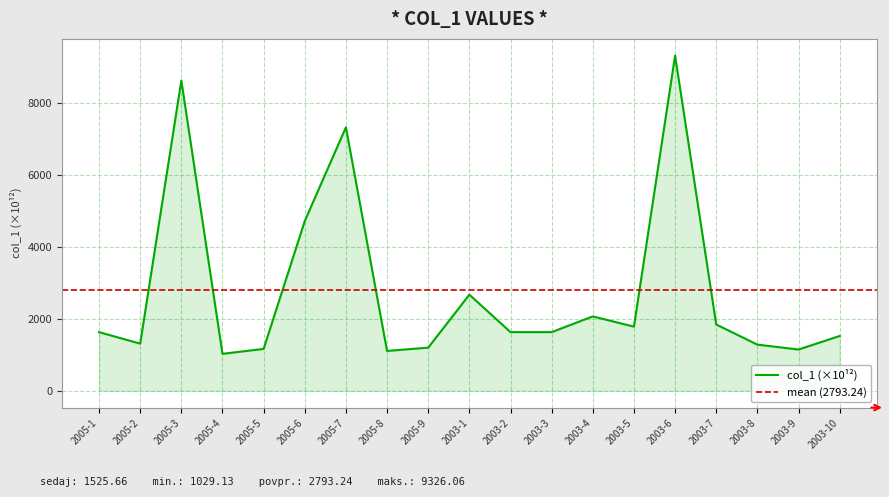

Rank the categories by value from highest to lowest.

2003-6, 2005-3, 2005-7, 2005-6, 2003-1, 2003-4, 2003-7, 2003-5, 2003-2, 2003-3, 2005-1, 2003-10, 2005-2, 2003-8, 2005-9, 2005-5, 2003-9, 2005-8, 2005-4